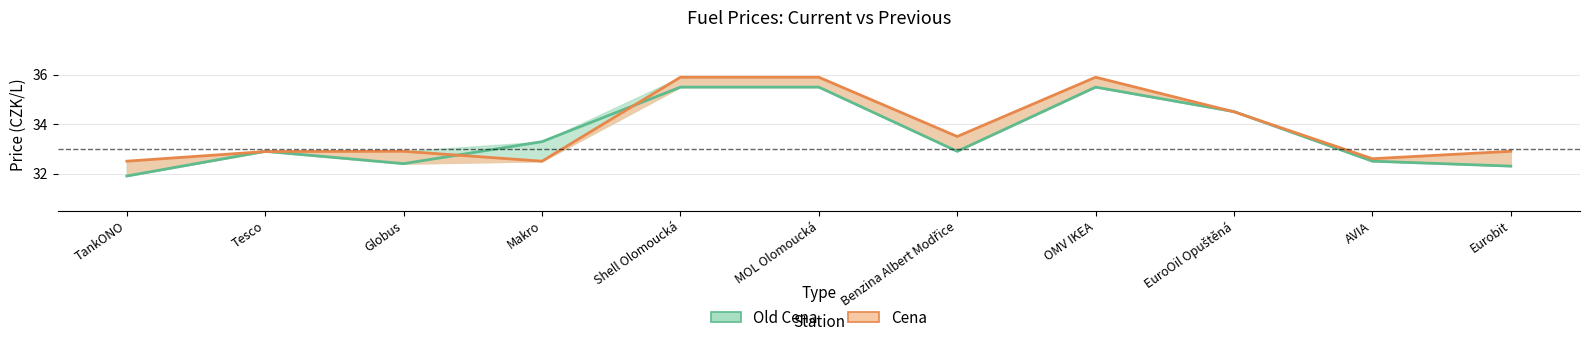

What is the value of the Cena point at the 4th from the left?

32.5